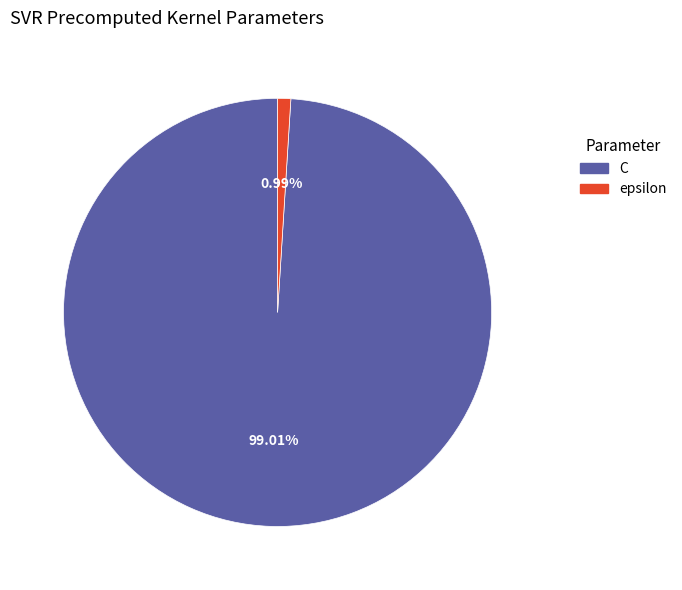

To the nearest percent, what is the difference between the largest and smallest slice percentages?

98%